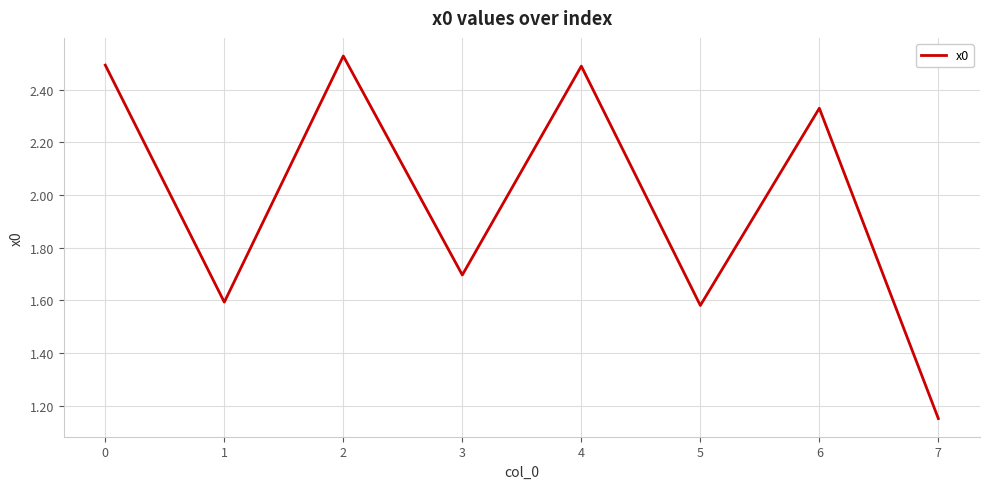

What is the change in value from 0 to 3?

-0.8